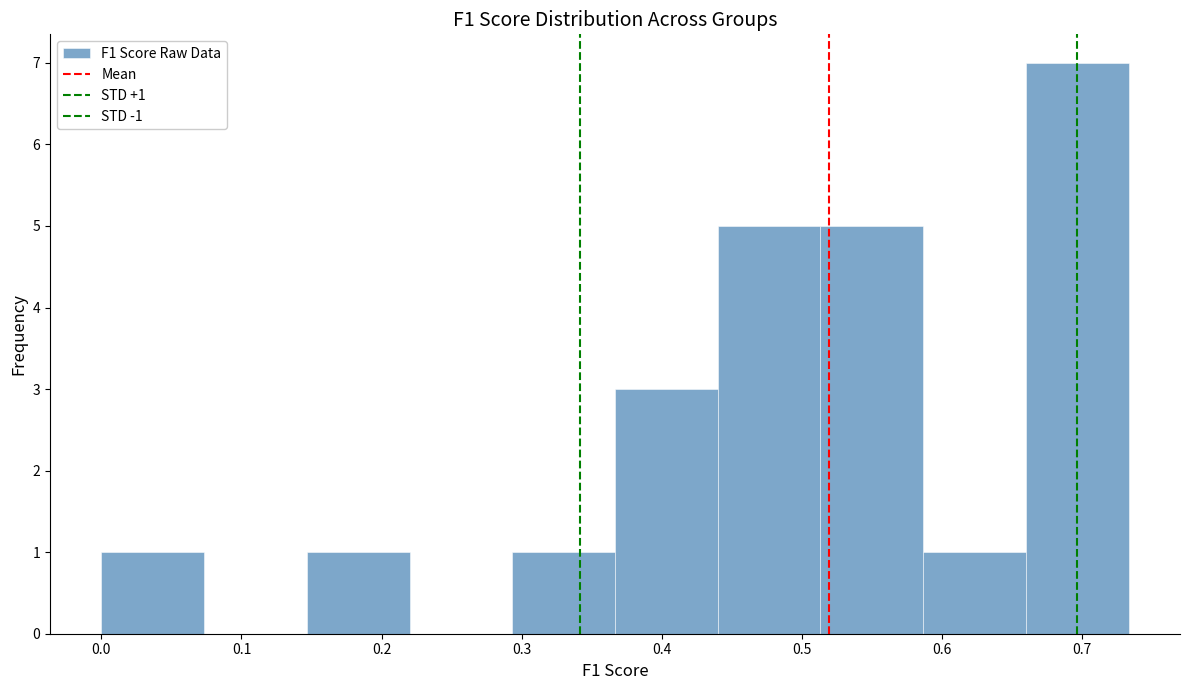

Which range on the x-axis has the tallest bar?

0.66 to 0.73